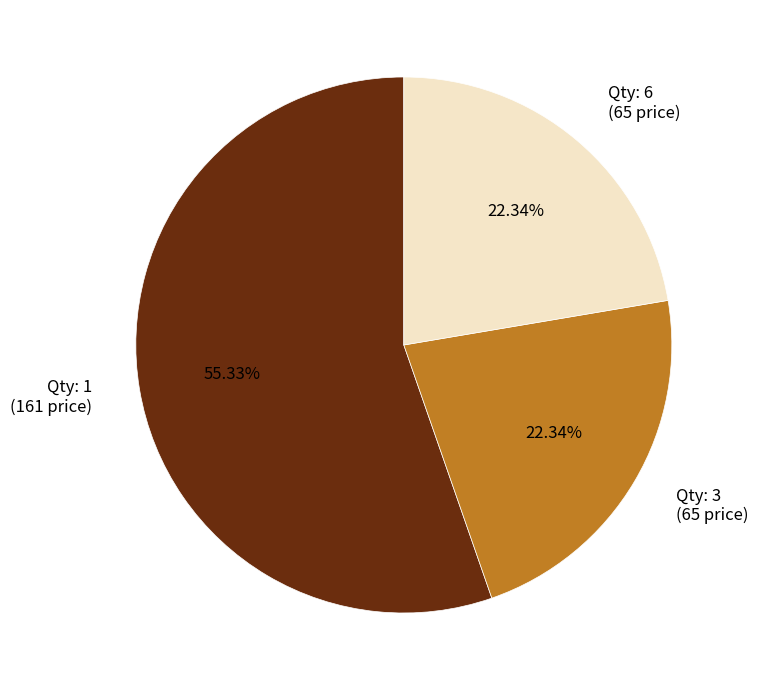

Does any single category account for the majority?

Yes